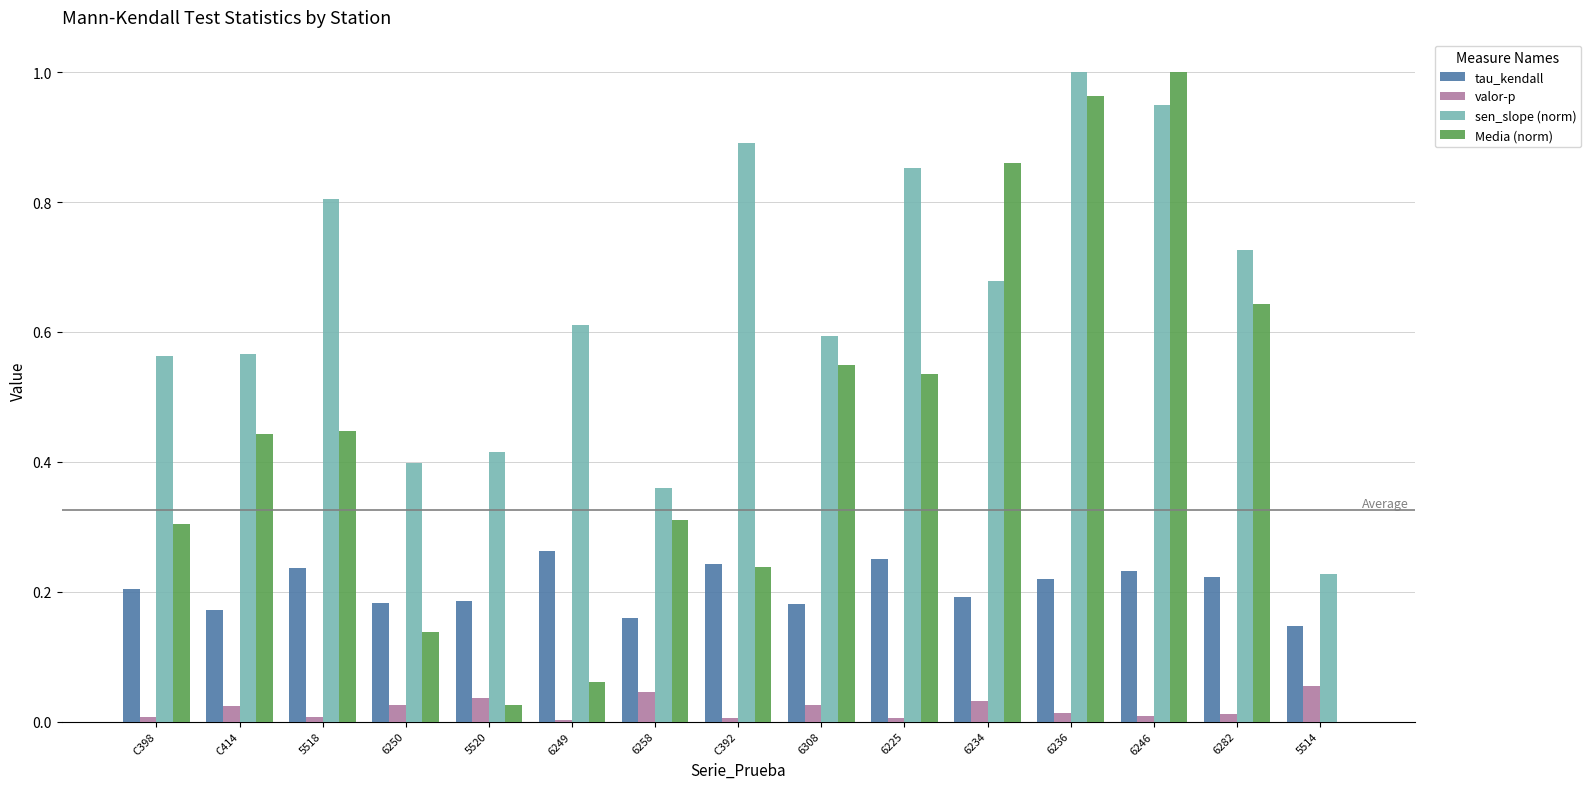

How many series are shown in this chart?

4